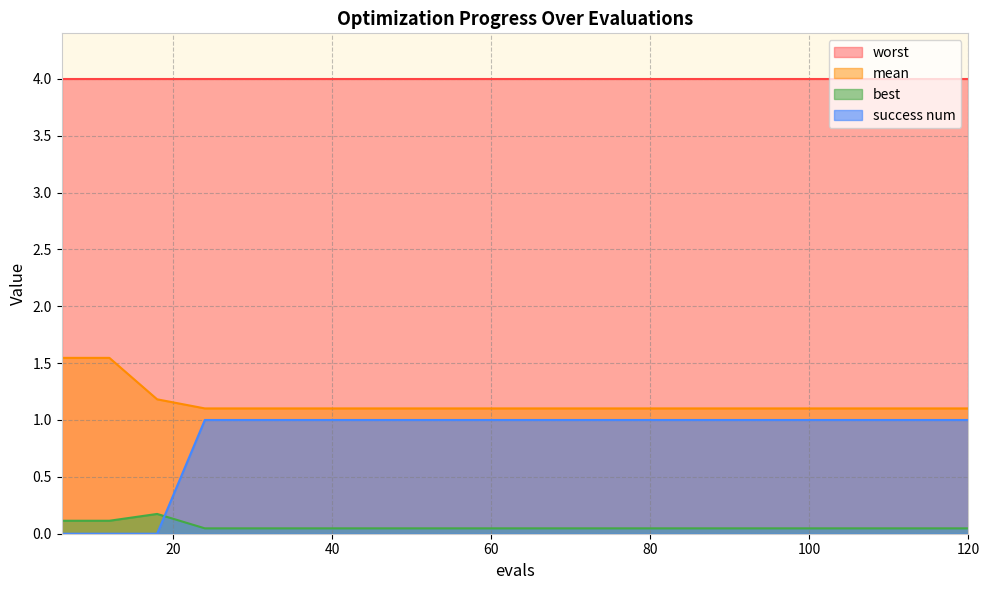

Rank the categories by best value from highest to lowest.

18, 6, 12, 24, 30, 36, 42, 48, 54, 60, 66, 72, 78, 84, 90, 96, 102, 108, 114, 120